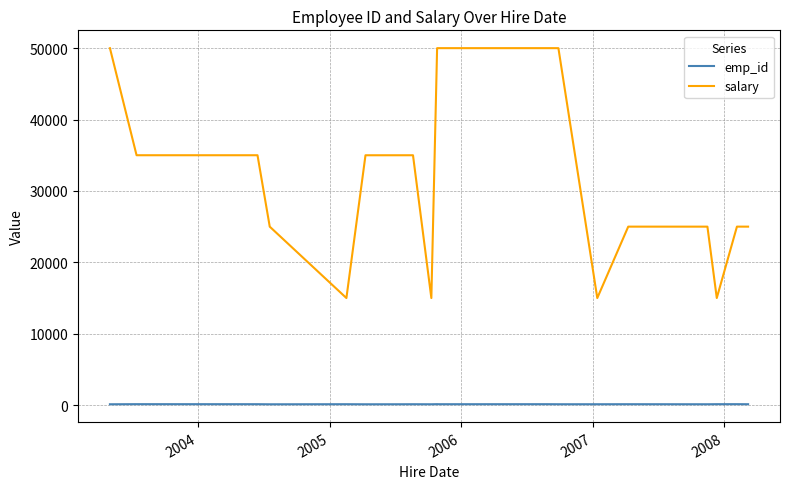

How many lines are shown in the chart?

2